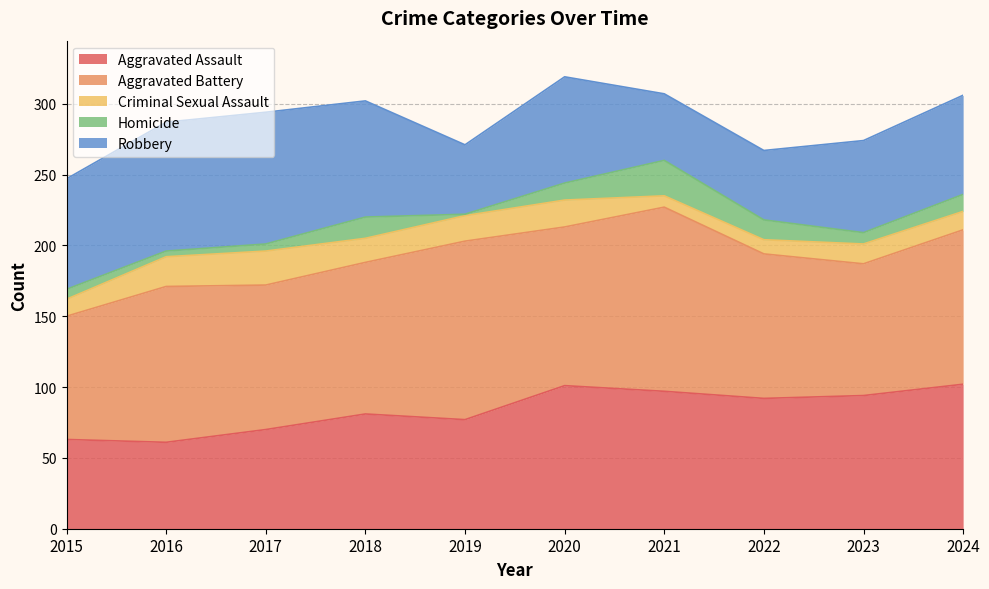

Where is Criminal Sexual Assault nearest to the value 16?

2018